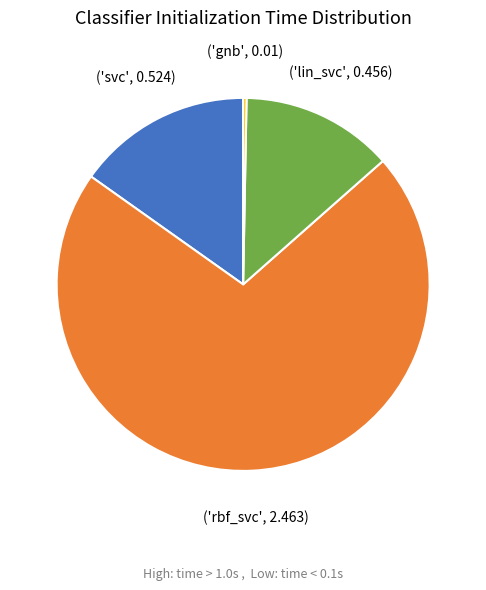

How many slices are in this pie chart?

4